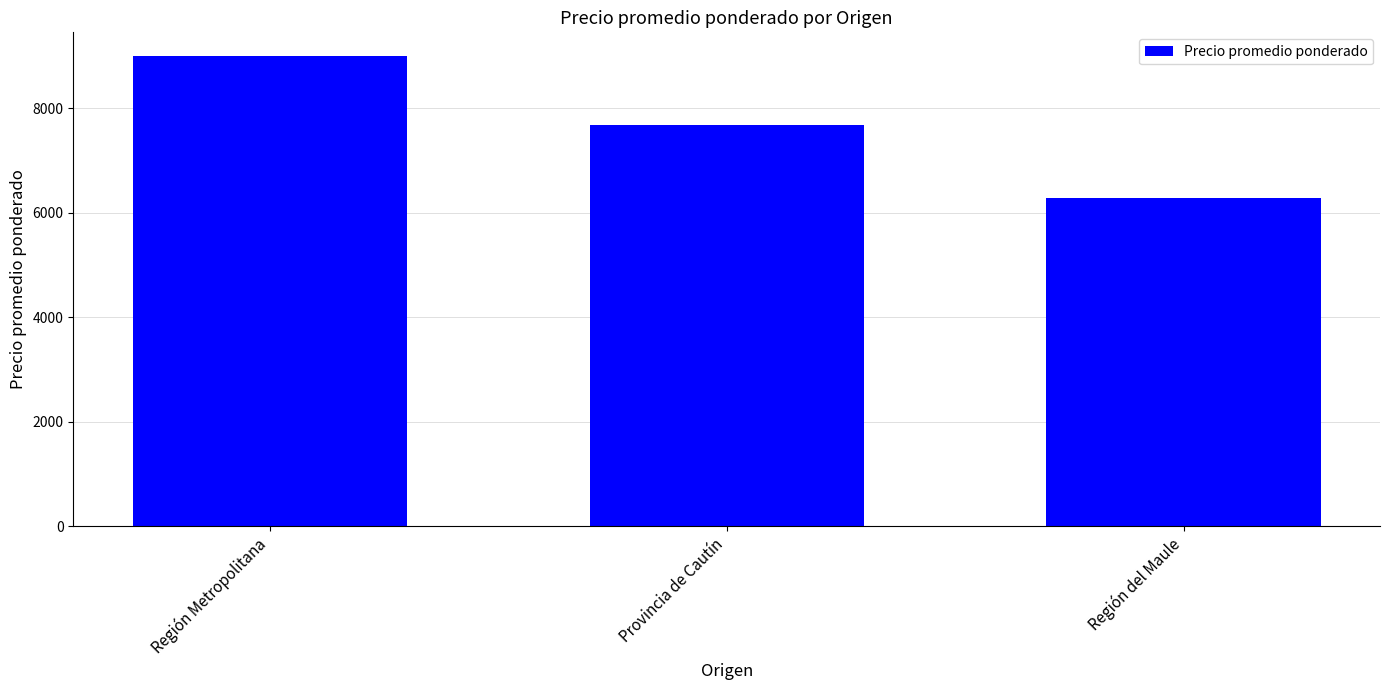

What is the change in value from Provincia de Cautín to Región del Maule?

-1388.4